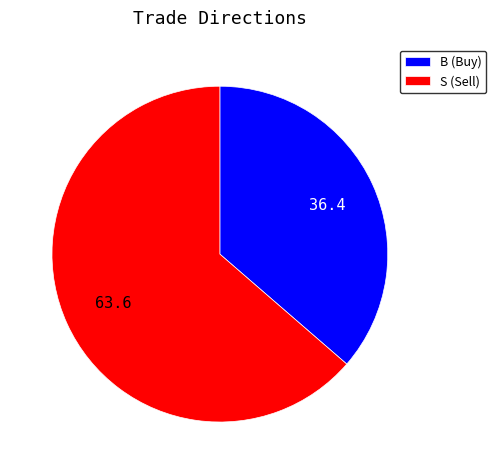

Is it true that B is 46% of the pie?

False